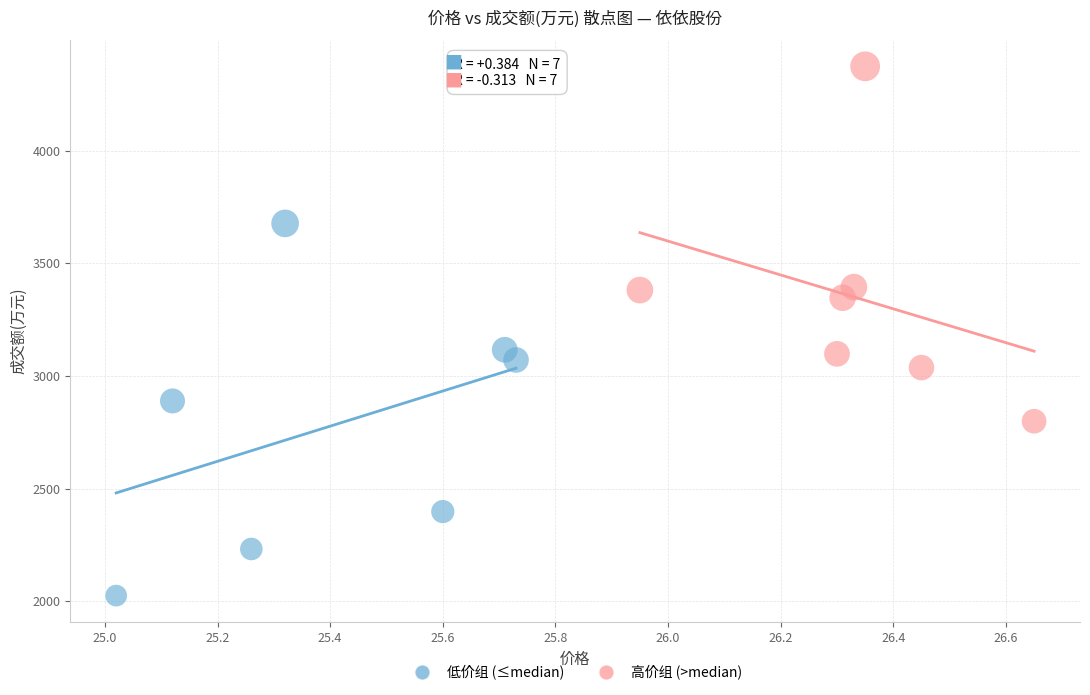

What are all the series names shown in the legend?

低价组 (≤median), 高价组 (>median)